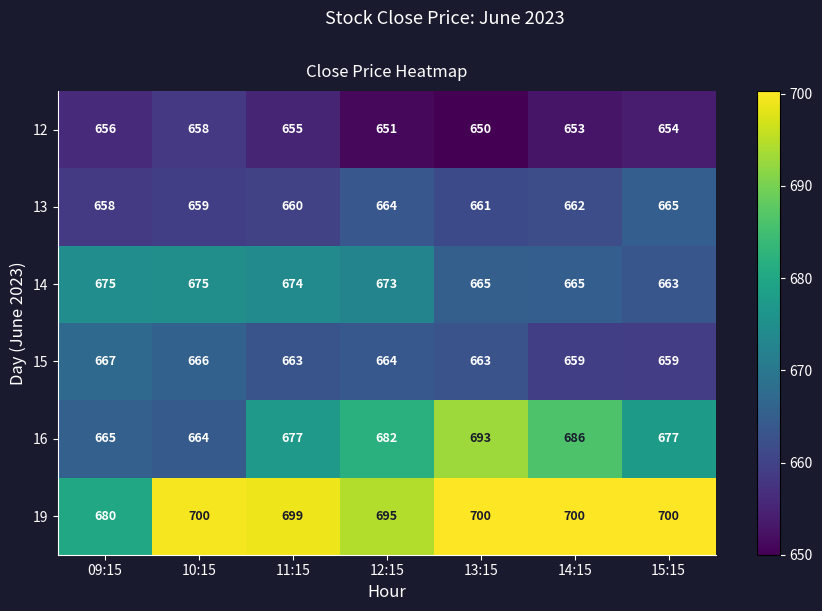

Is it true that 13 equals 662 at 14:15?

True